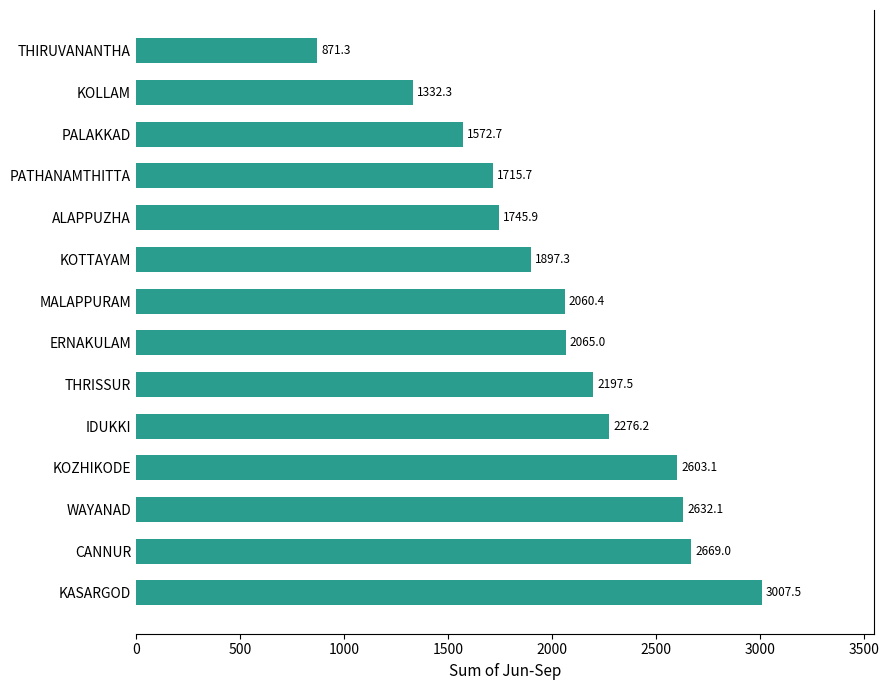

Is it true that the value at MALAPPURAM is 2060.4?

True